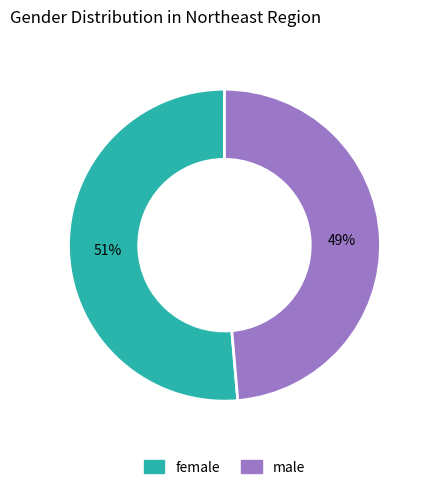

Does male represent more than half of the total?

No